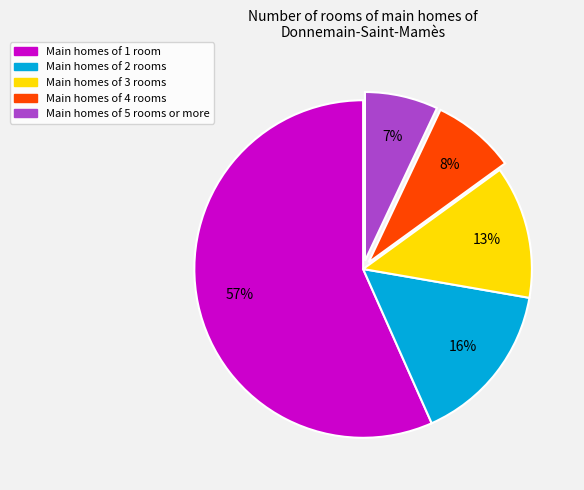

Is there any slice that represents more than half of the pie?

Yes